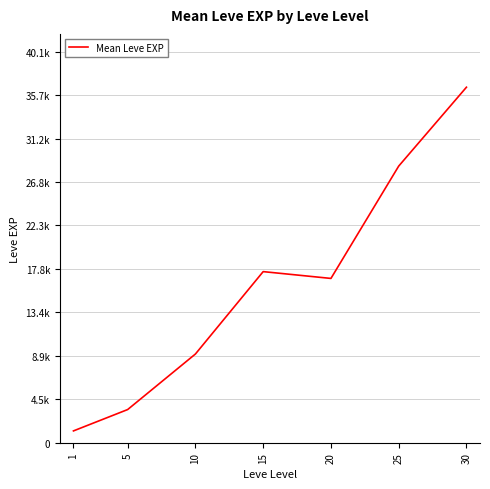

Is this an area chart (filled region under the line)?

No